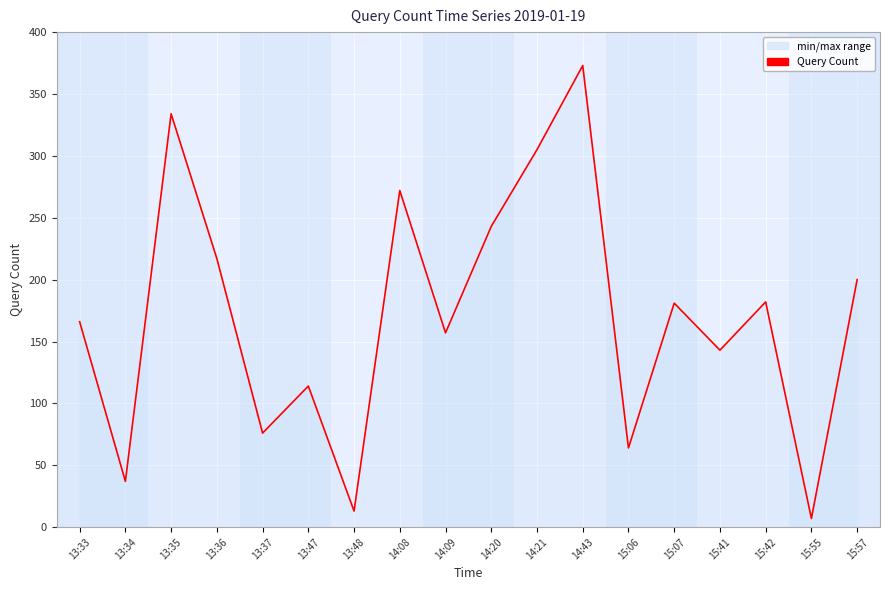

The chart shows a value of 272 at 14:08. True or false?

True